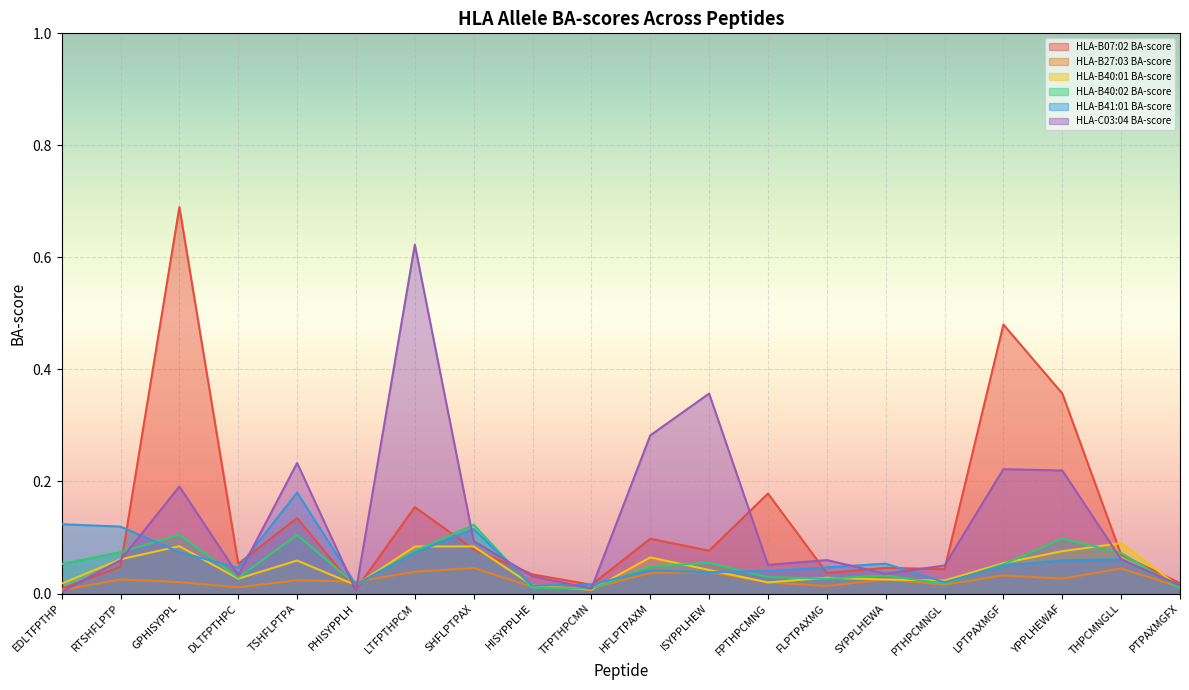

True or false: HLA-B40:01 BA-score has a value of 0.1 at SHFLPTPAX.

True